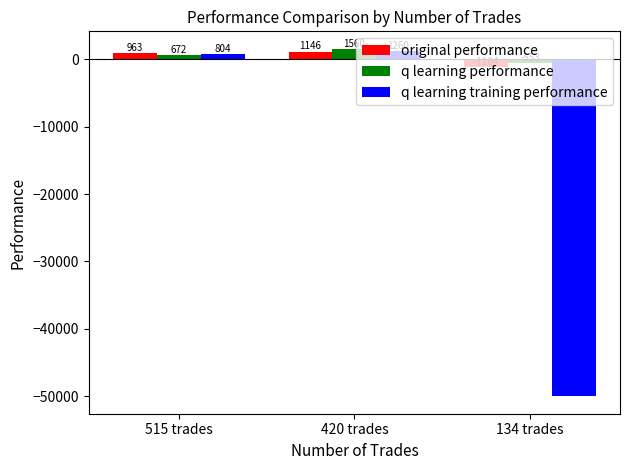

What is the average value of the original performance series?

335.1